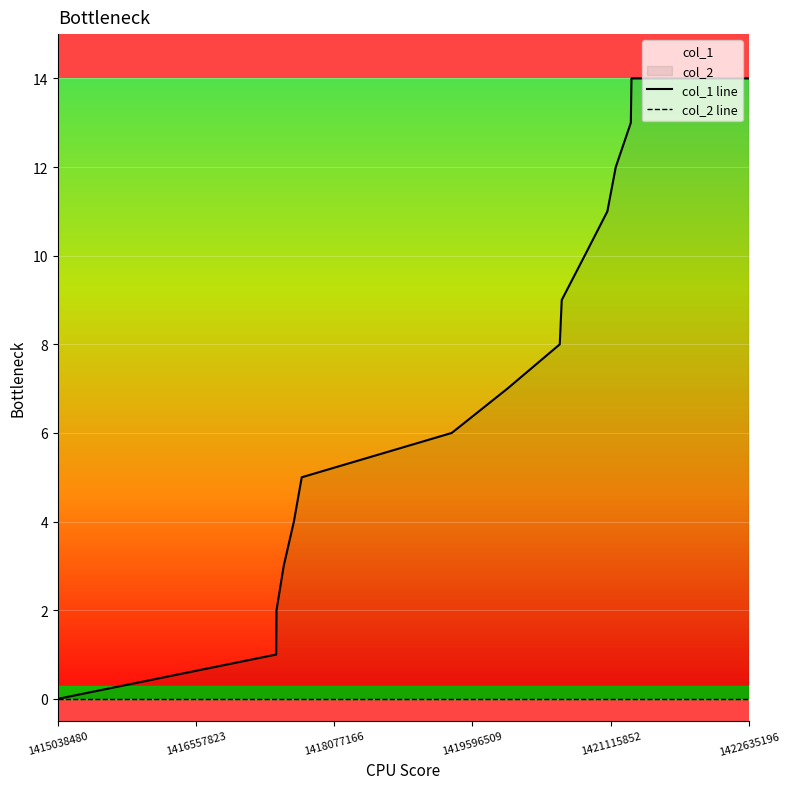

Reading left to right, extract all data points from this chart.

col_1 line: 0	1	2	3	4	5	6	7	8	9	10	11	12	13	14	14
col_2 line: 0	0	0	0	0	0	0	0	0	0	0	0	0	0	0	0